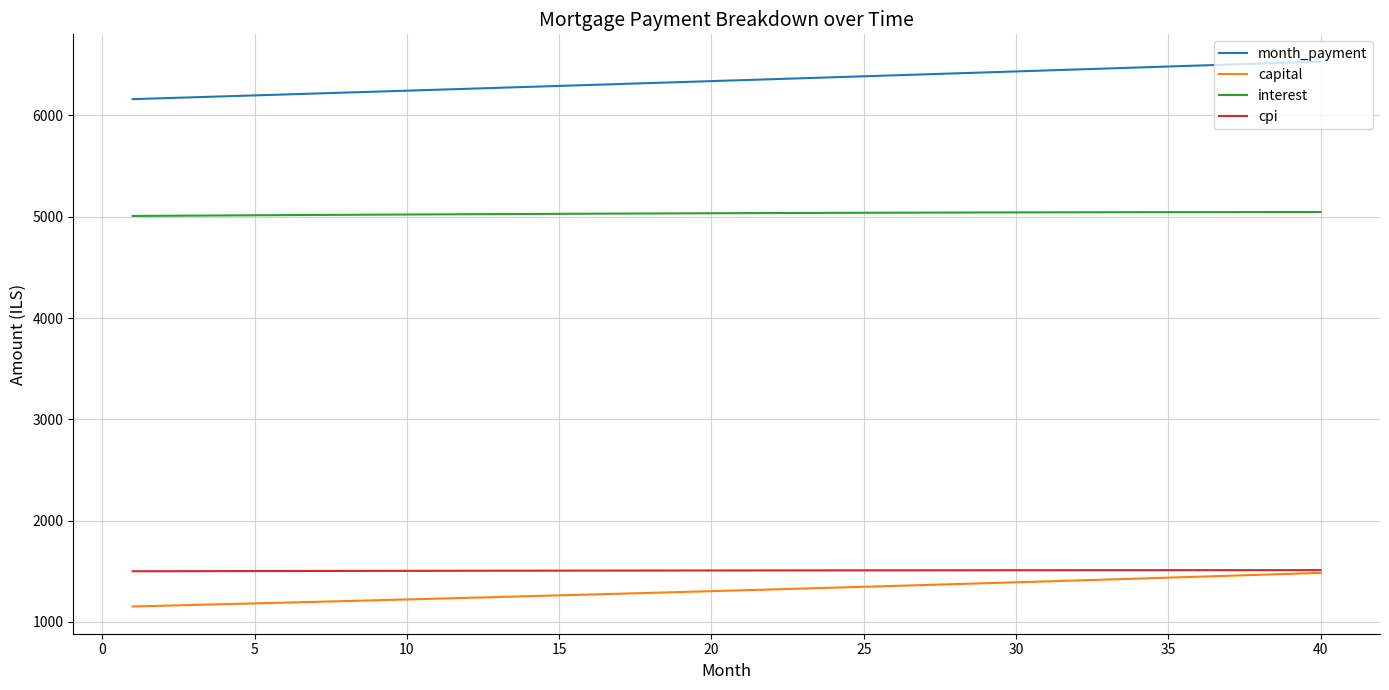

Which series has the widest spread of values?

month_payment